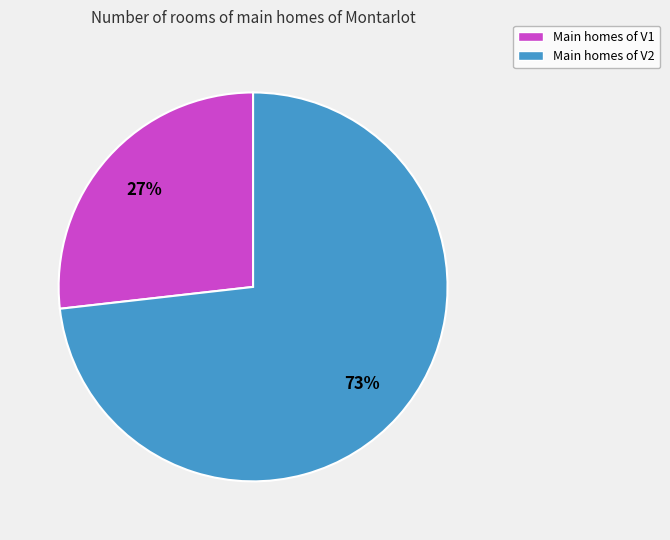

Between Main homes of V1 and Main homes of V2, which is larger?

Main homes of V2